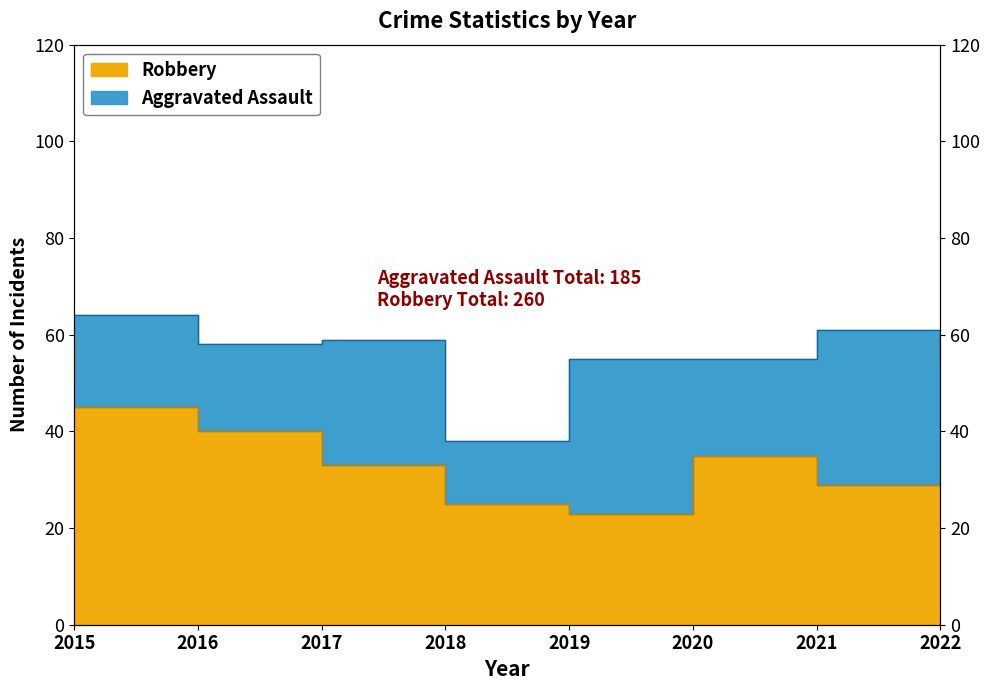

True or false: the data shows 25 at 2018.

True